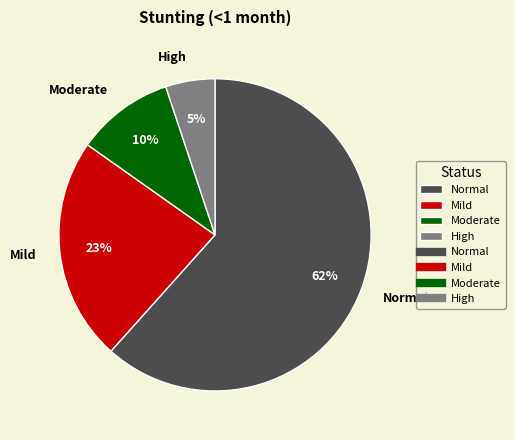

What is the largest slice in the pie chart?

Normal (HAZ-score > -1)